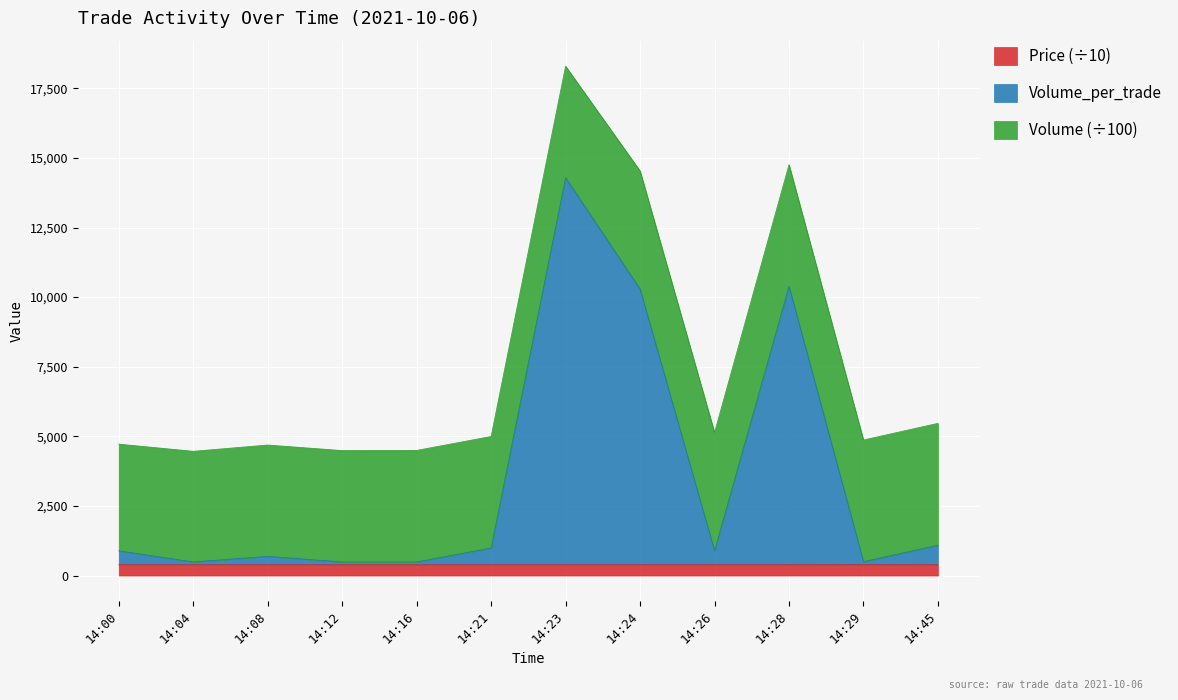

At which category is the sum across all series the highest?

14:23